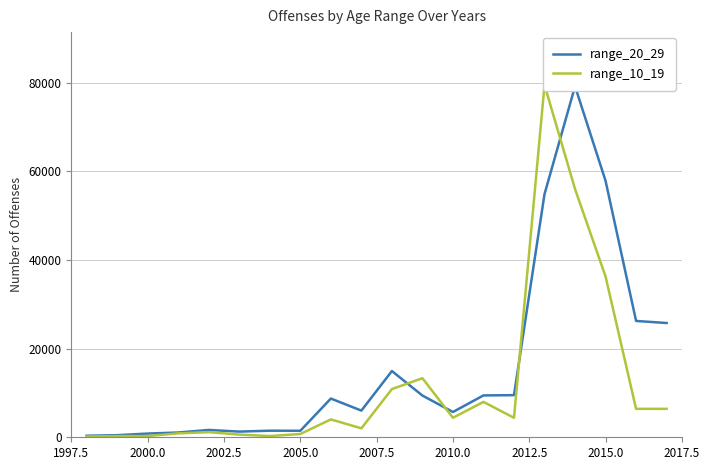

How many data points in range_10_19 are less than 4394?

10